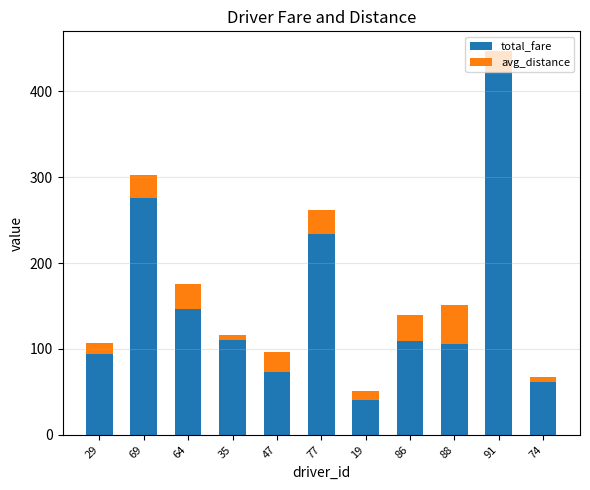

The value of total_fare at 69 is 480.1. True or false?

False